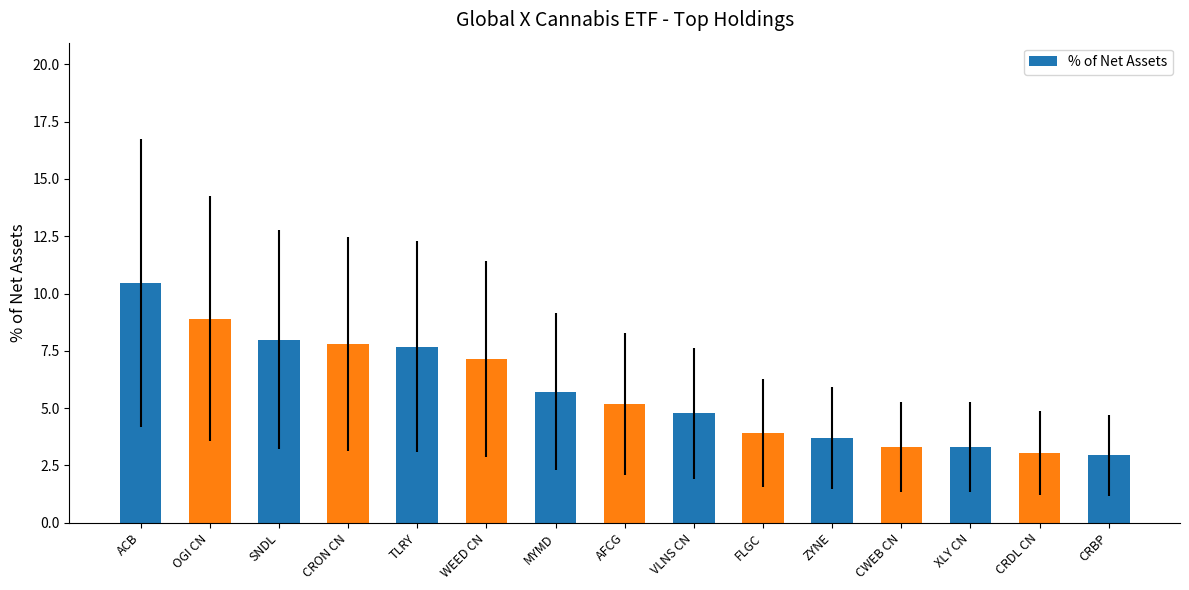

Is it true that the value at CWEB CN is 3.3?

True